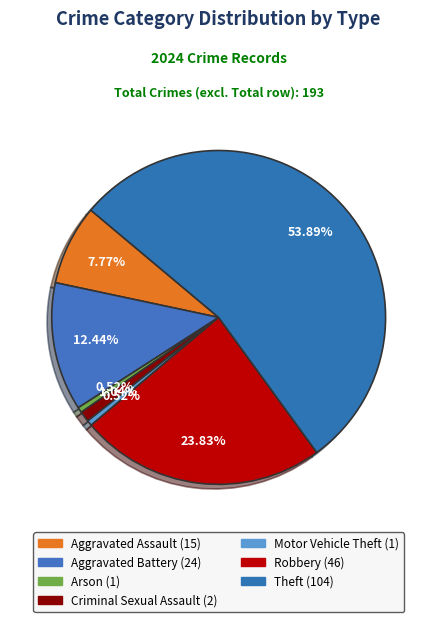

Count the number of slices in the pie.

7